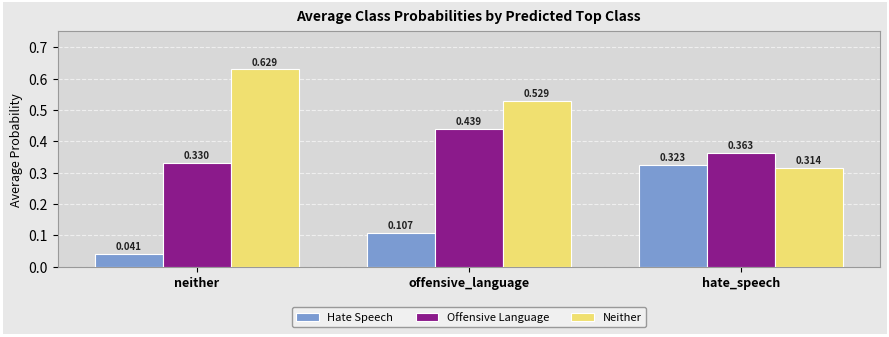

What are all the series names shown in the legend?

Hate Speech, Offensive Language, Neither